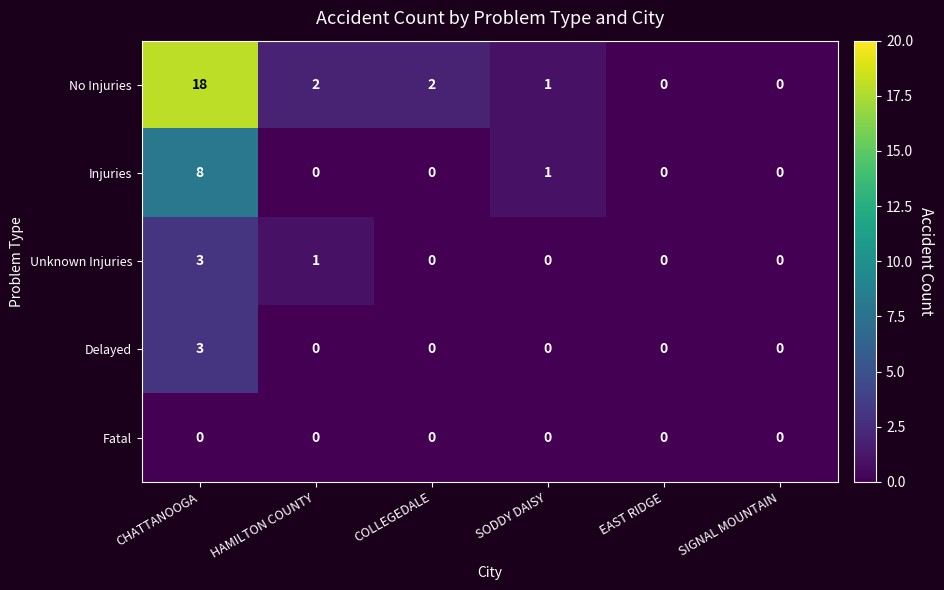

Reading left to right, transcribe all the data shown in this chart.

No Injuries: 18	2	2	1	0	0
Injuries: 8	0	0	1	0	0
Unknown Injuries: 3	1	0	0	0	0
Delayed: 3	0	0	0	0	0
Fatal: 0	0	0	0	0	0